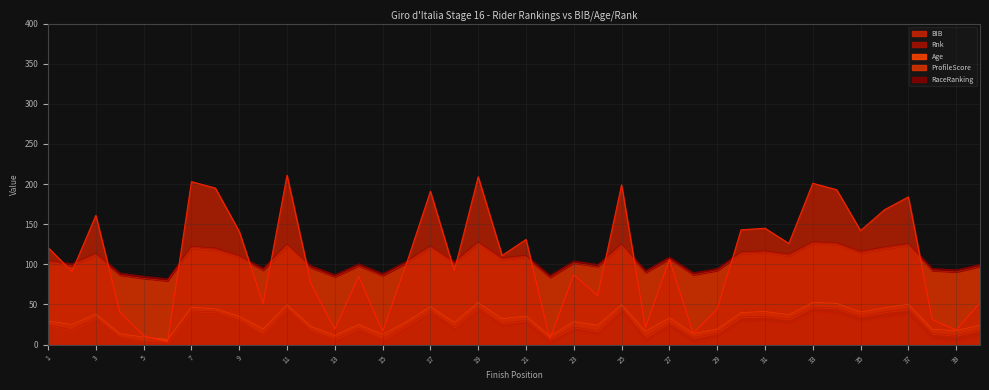

List the series in order of their peak value, lowest first.

RaceRanking, Age, Rnk, BIB, ProfileScore